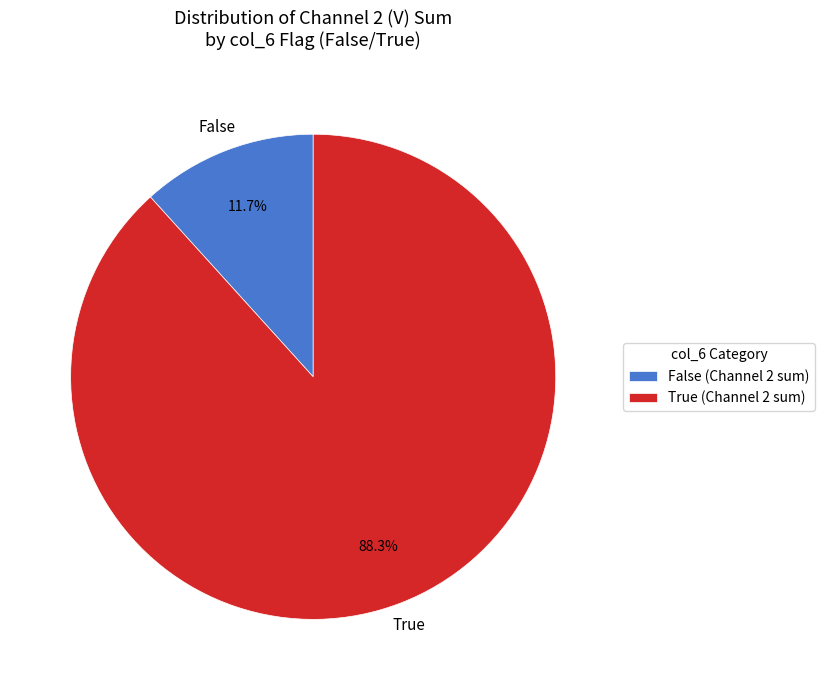

How many slices are in this pie chart?

2